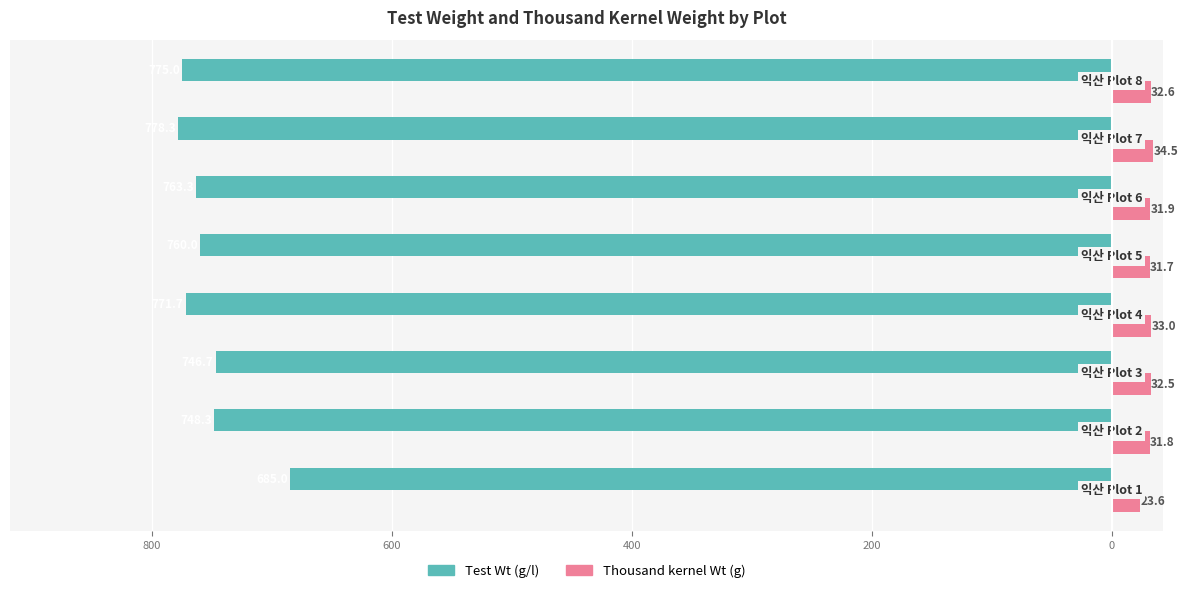

What are all the series names shown in the legend?

Test Wt (g/l), Thousand kernel Wt (g)